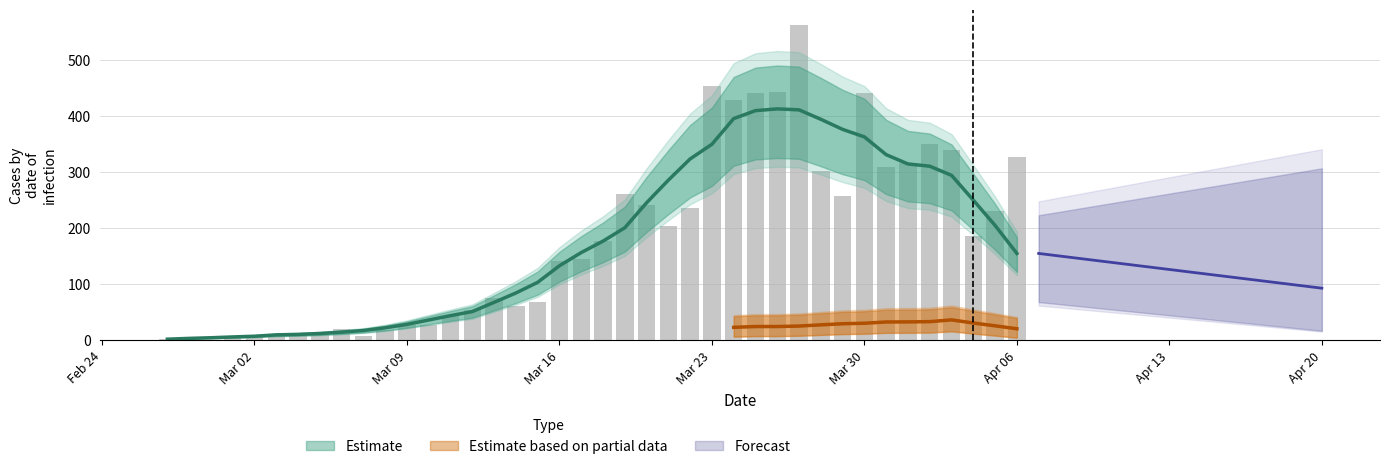

Where is the data nearest to the value 281?

2020-03-19